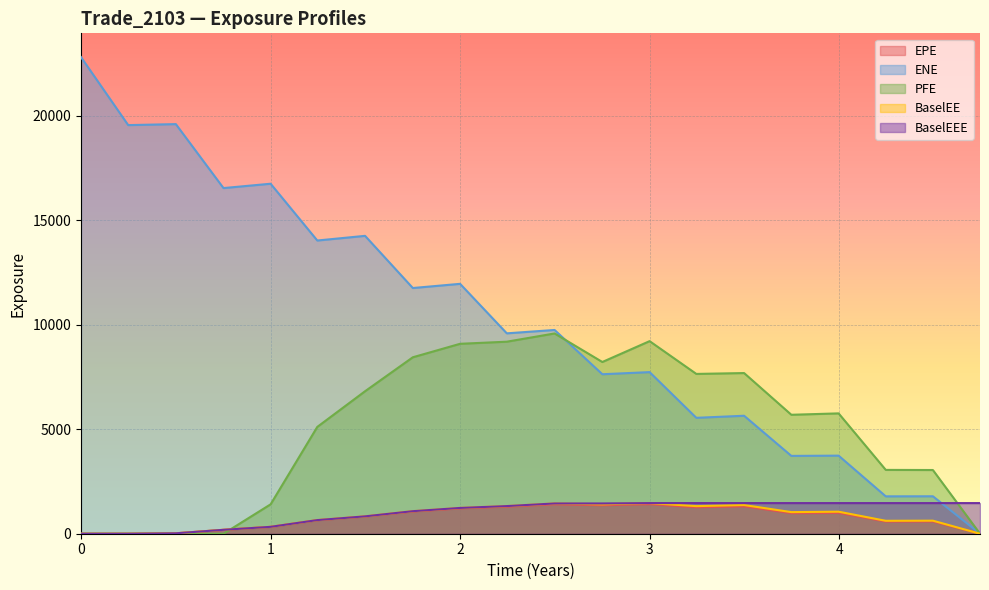

What is the difference between the maximum and minimum values in the EPE series?

1411.9